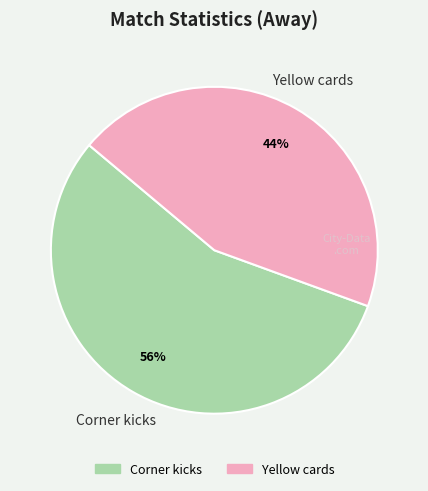

To the nearest percent, what is the combined percentage of Yellow cards and Corner kicks?

100%